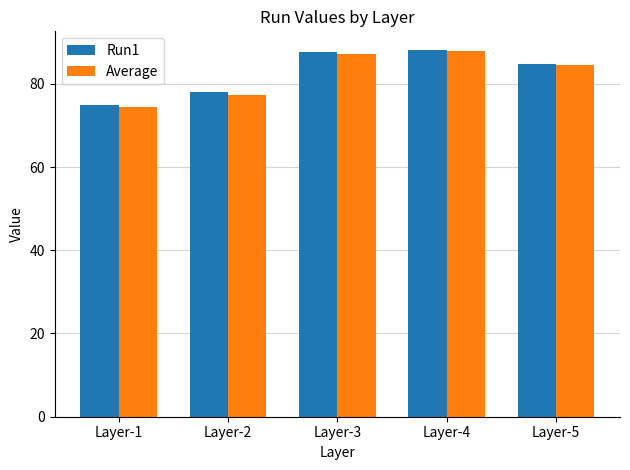

Which category has the lowest value across all series?

Layer-1